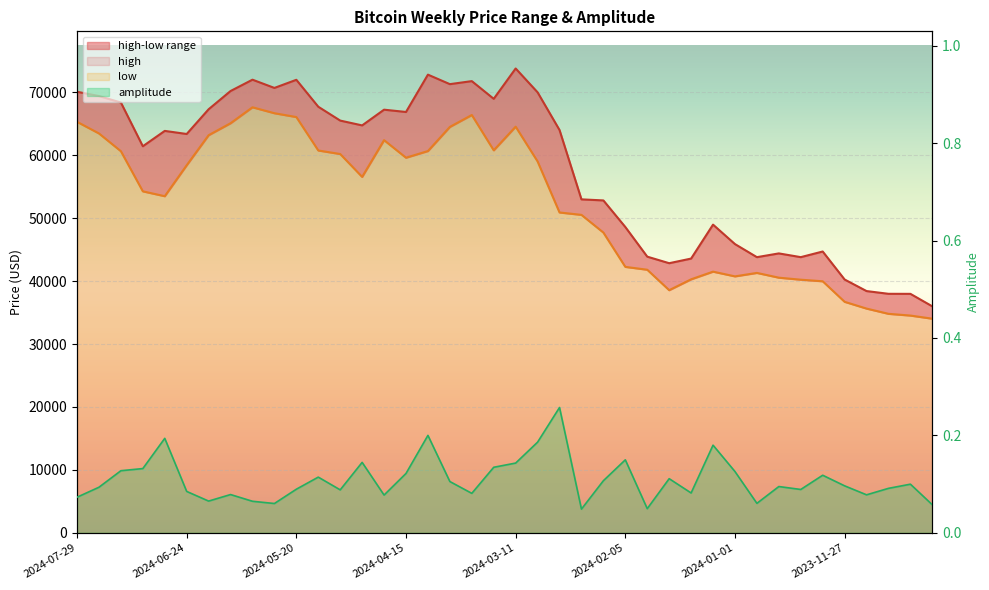

List the series in order of their peak value, lowest first.

amplitude, low, high